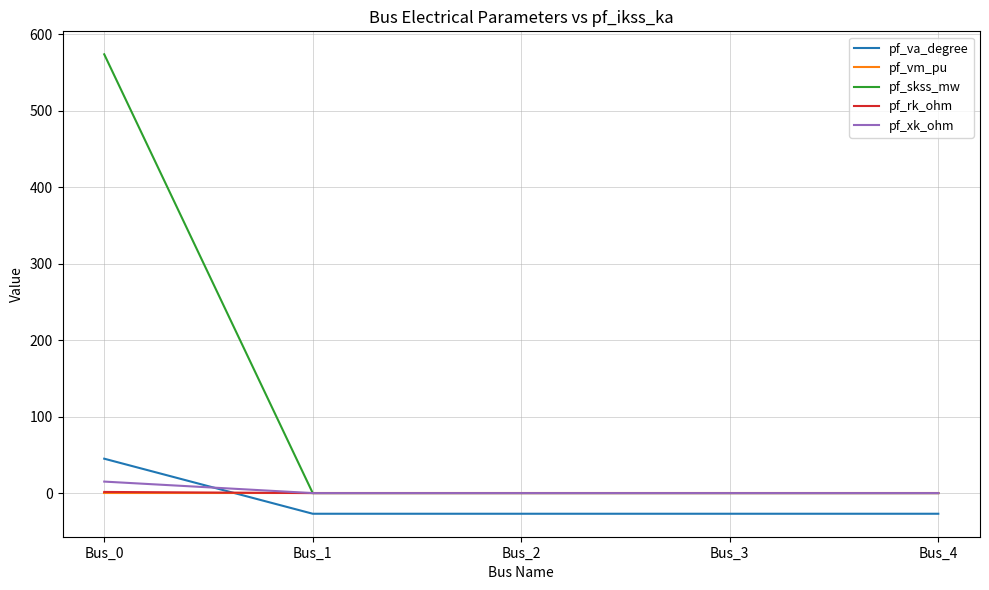

How many lines are shown in the chart?

5